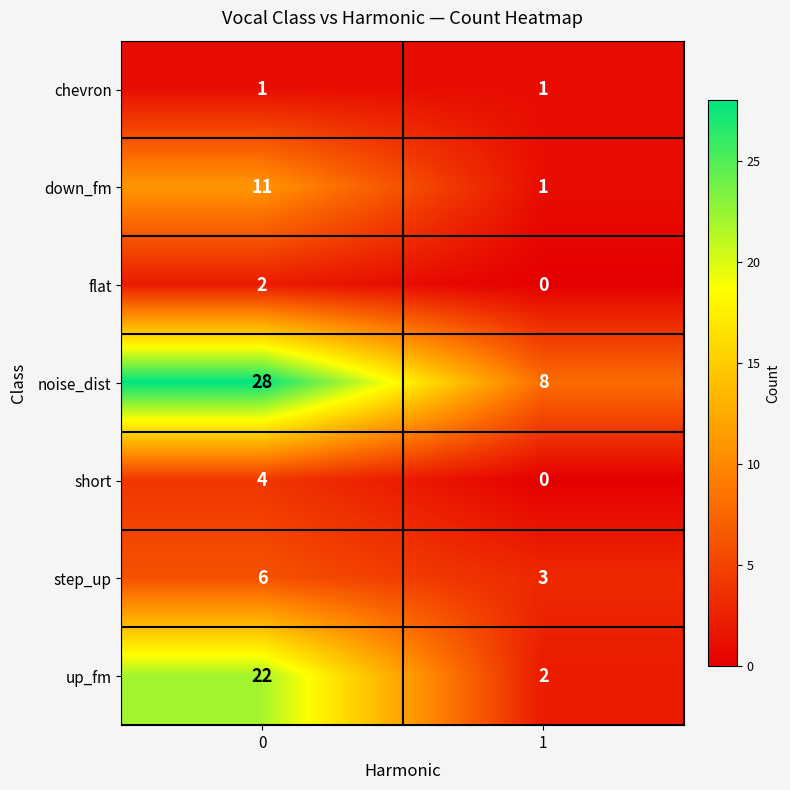

What is the spread (max minus min) of values at 1?

8